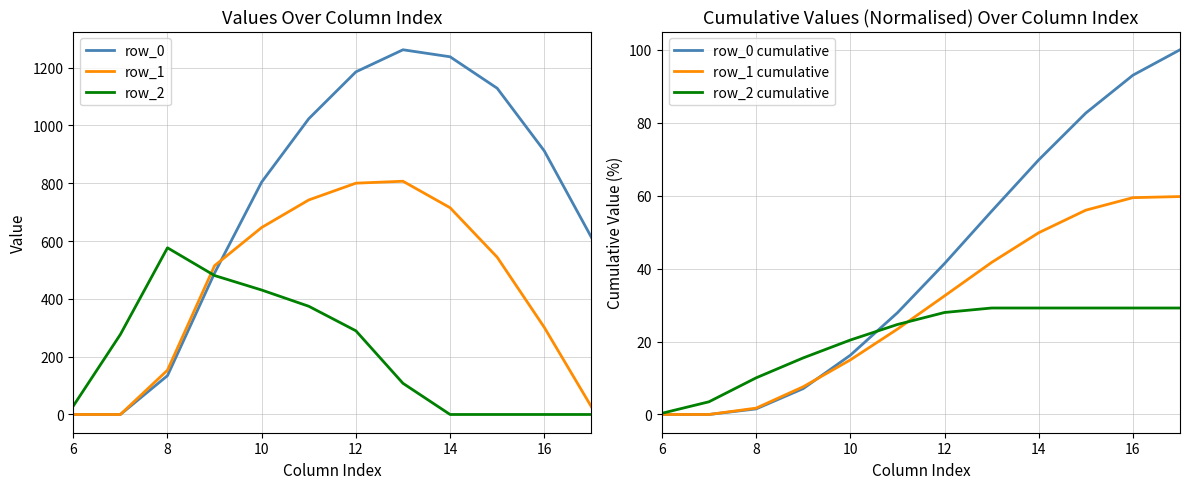

What is the difference between the second highest and second lowest values in the row_2 series?

480.7